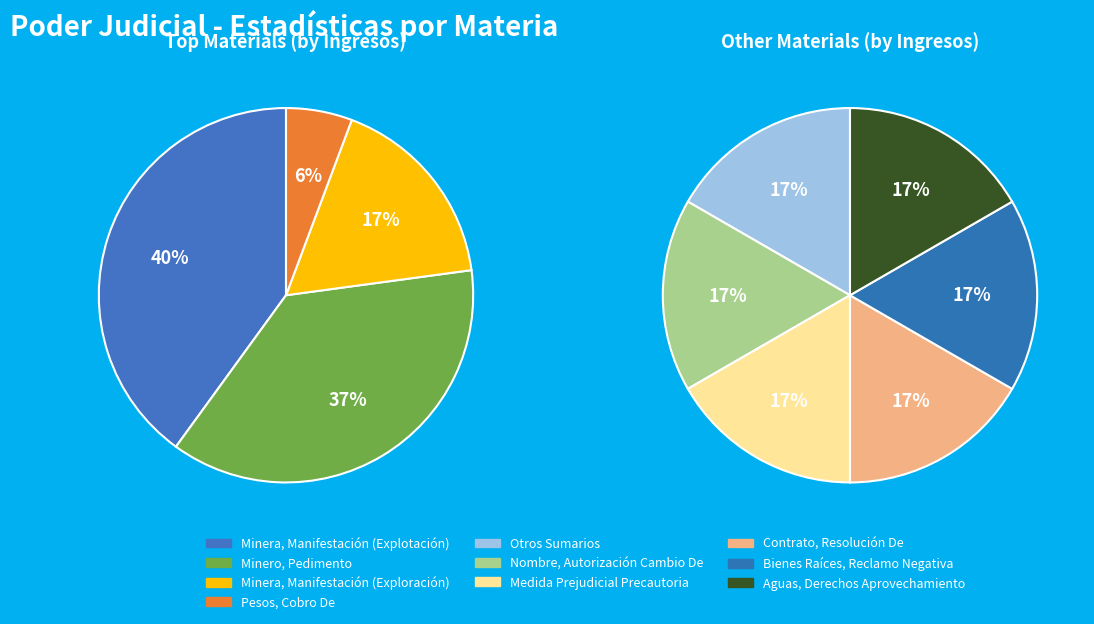

Between Otros Sumarios and Contrato, Resolución De, which is larger?

Otros Sumarios